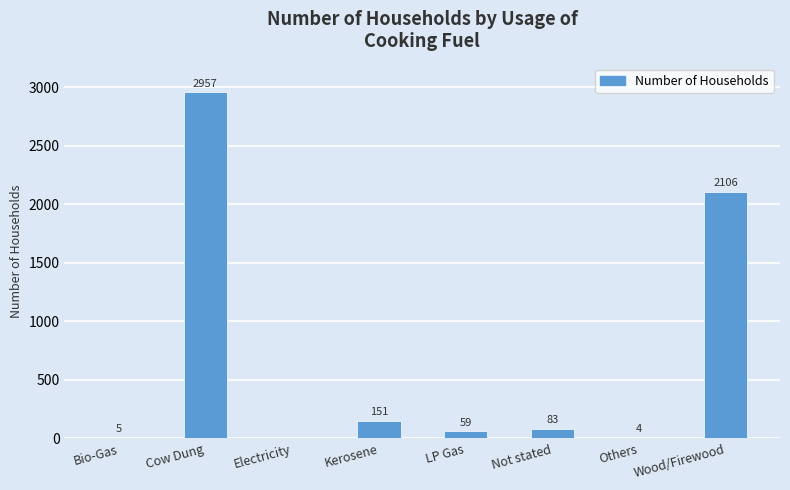

What is the change in value from Kerosene to LP Gas?

-92